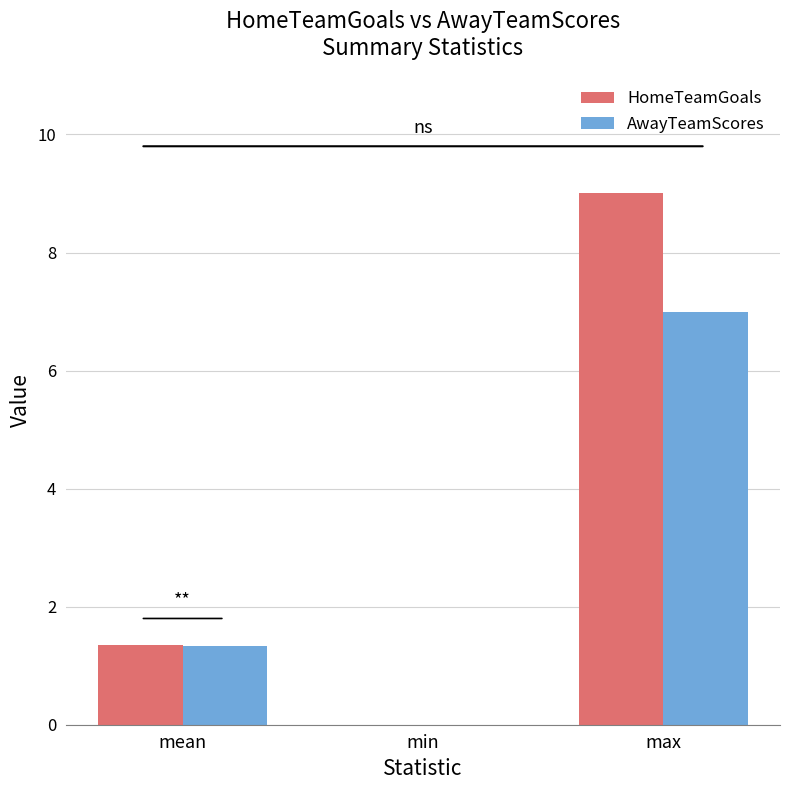

Which series changed the most between min and max?

HomeTeamGoals